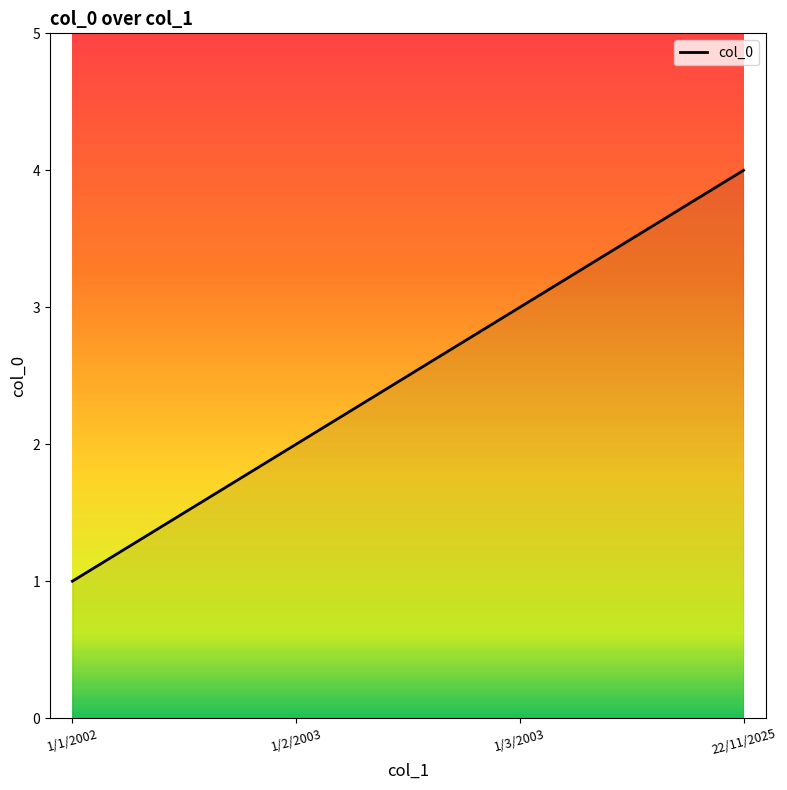

How many values are below 3?

2